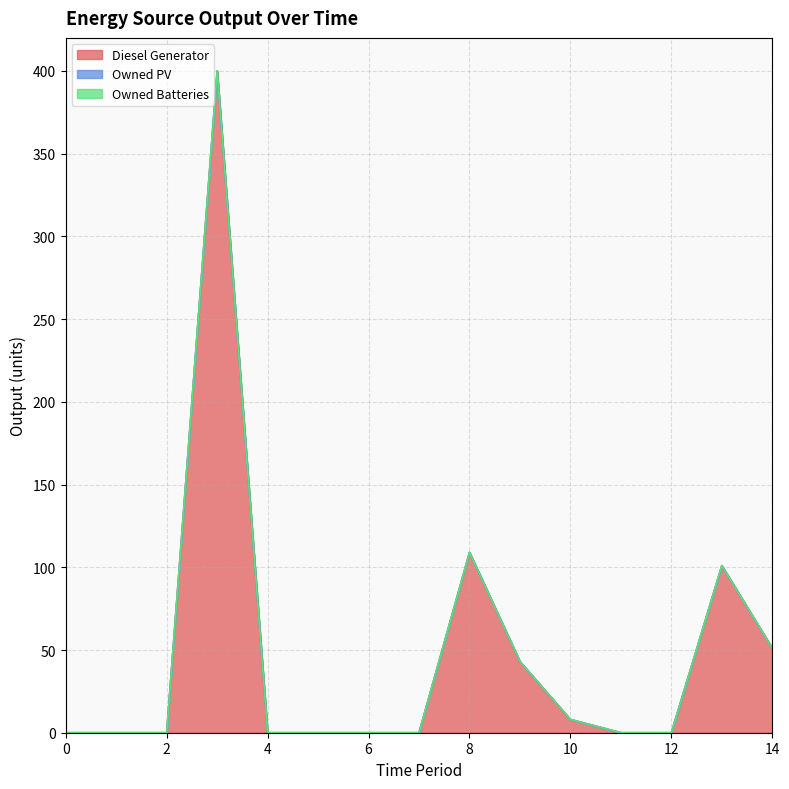

True or false: Owned PV and Owned Batteries cross at least once.

False